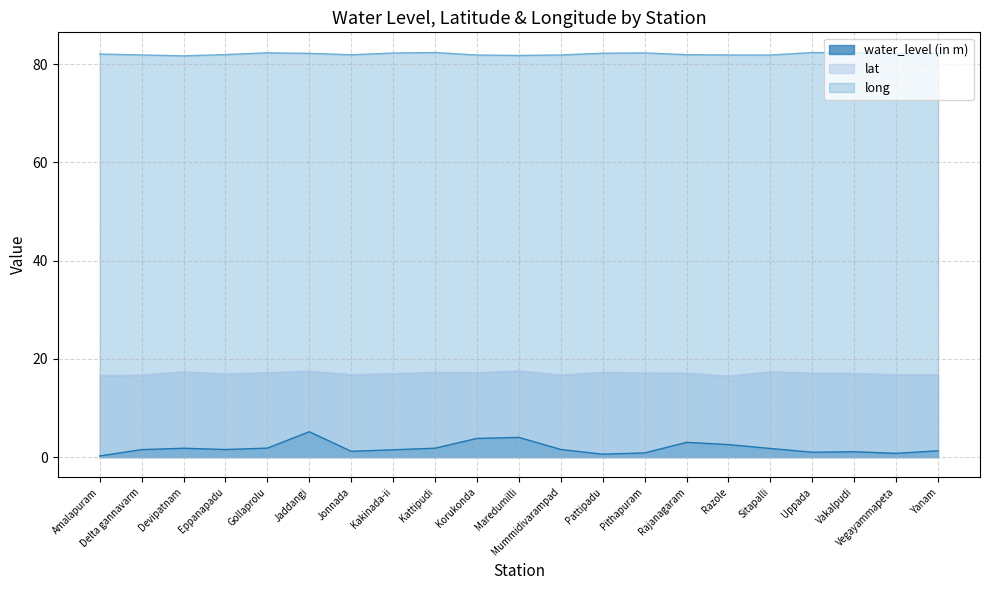

Where does the lat series first go above 17?

Devipatnam